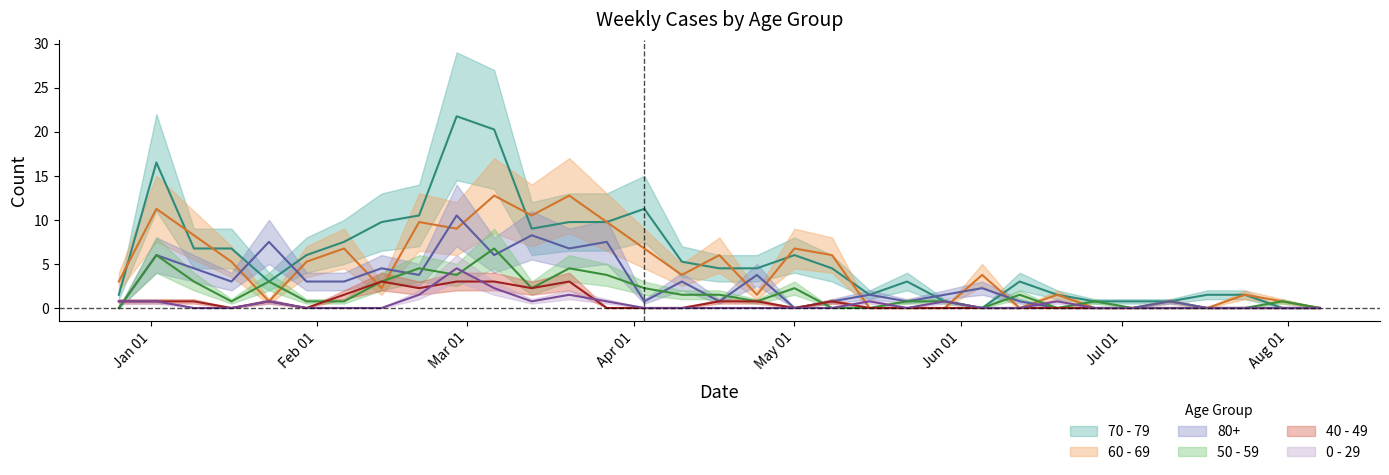

What is the label of the 8th point from the left?

2023-02-13